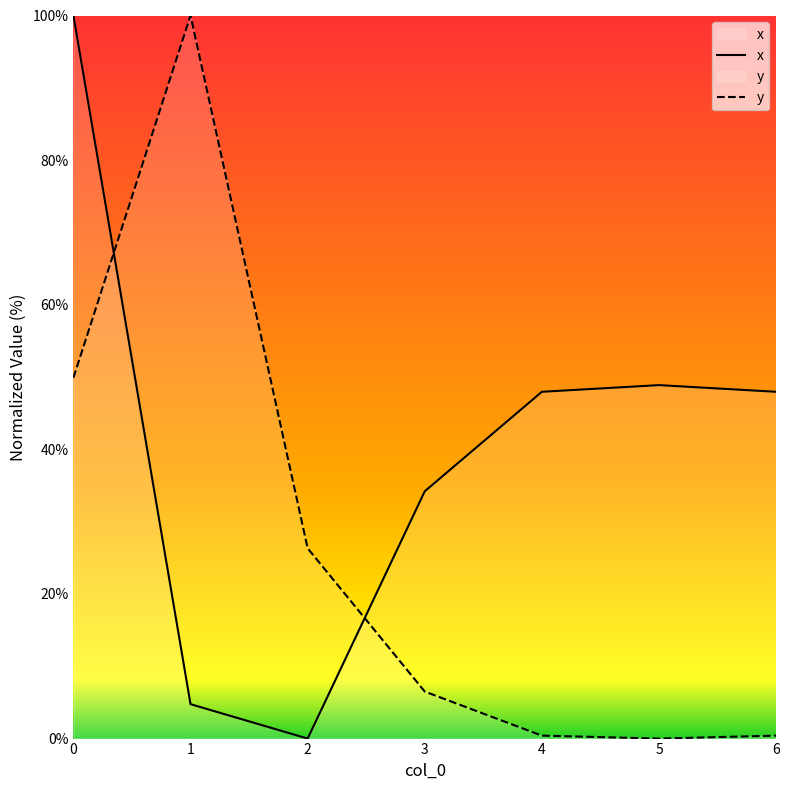

In y, how many points are higher than both neighbors (excluding endpoints)?

1